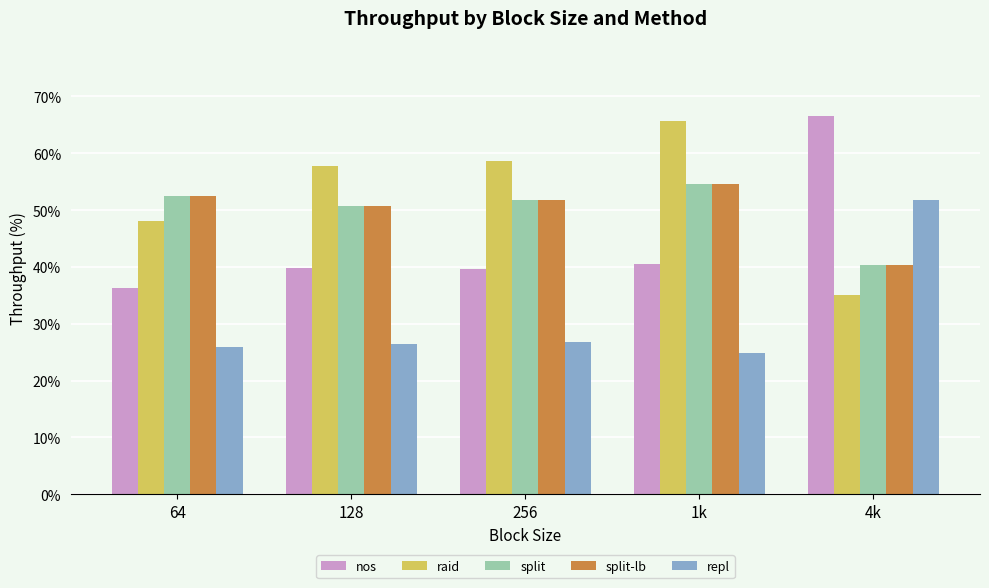

Rank the categories by raid value from lowest to highest.

4k, 64, 128, 256, 1k